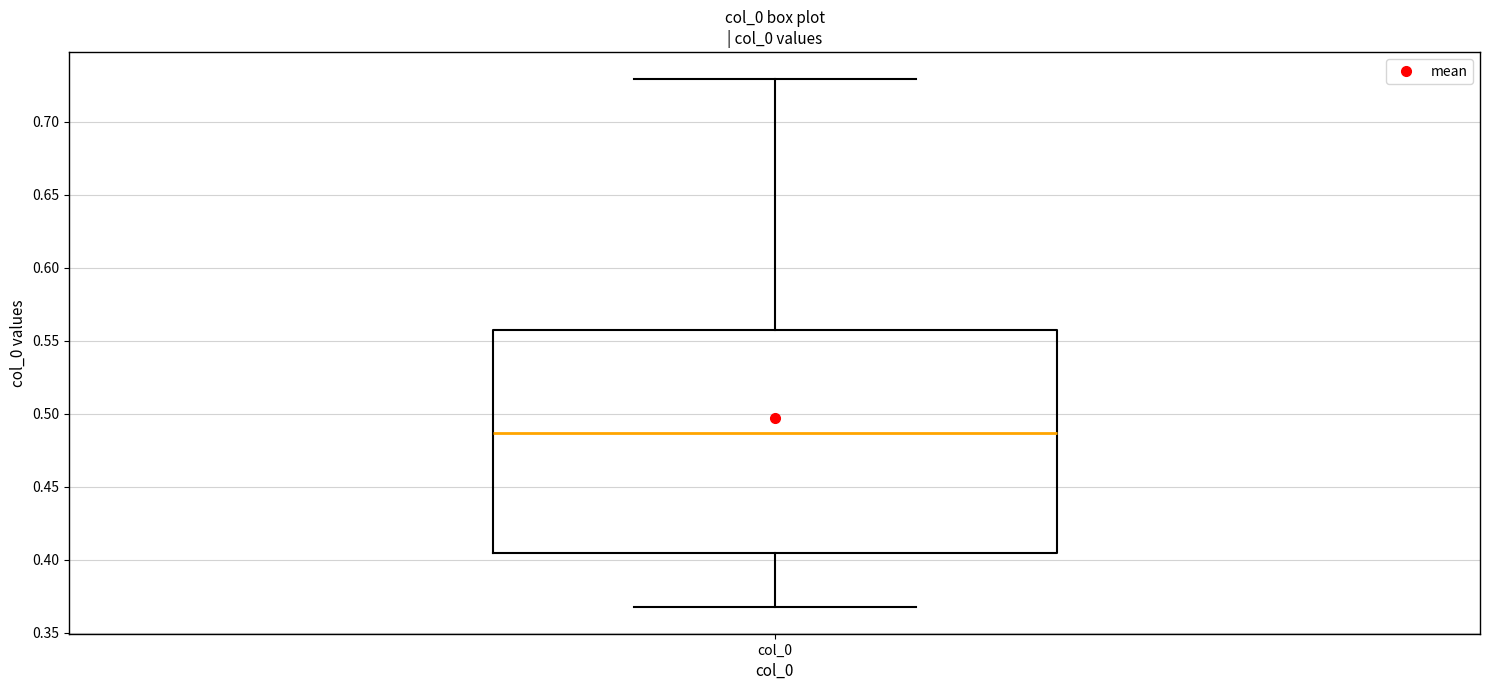

Where does the lower whisker of the box for col_0 end on the y-axis? The values are not printed on the chart, so give them approximately, as read against the axis.

0.365